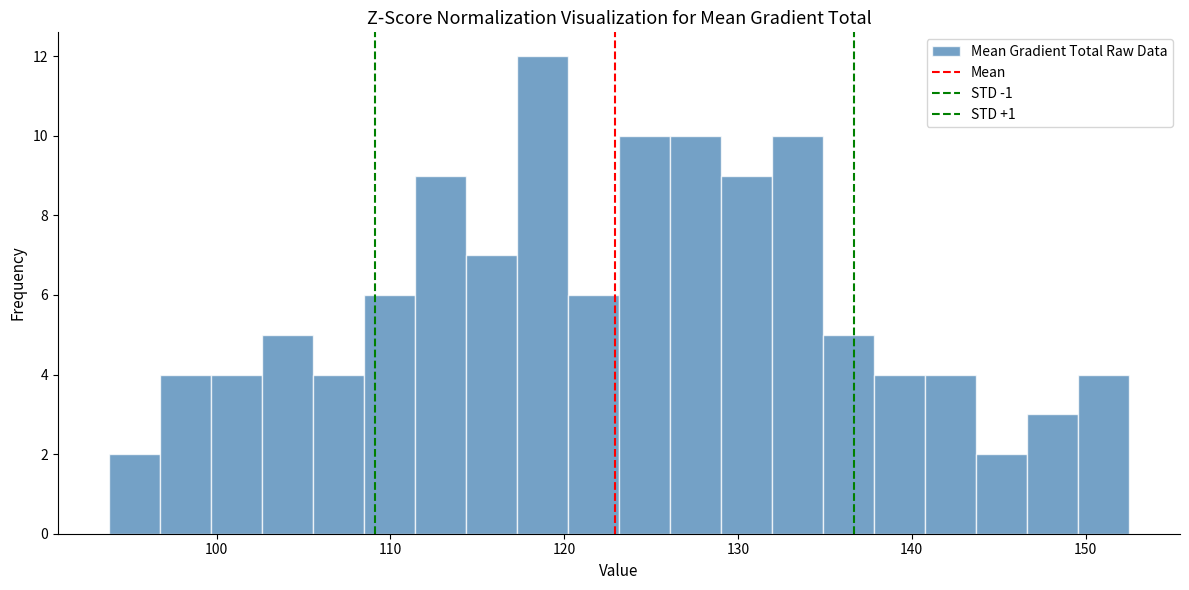

Around what value on the x-axis is the tallest bar? Give the approximate position of its centre, as read against the axis.

119